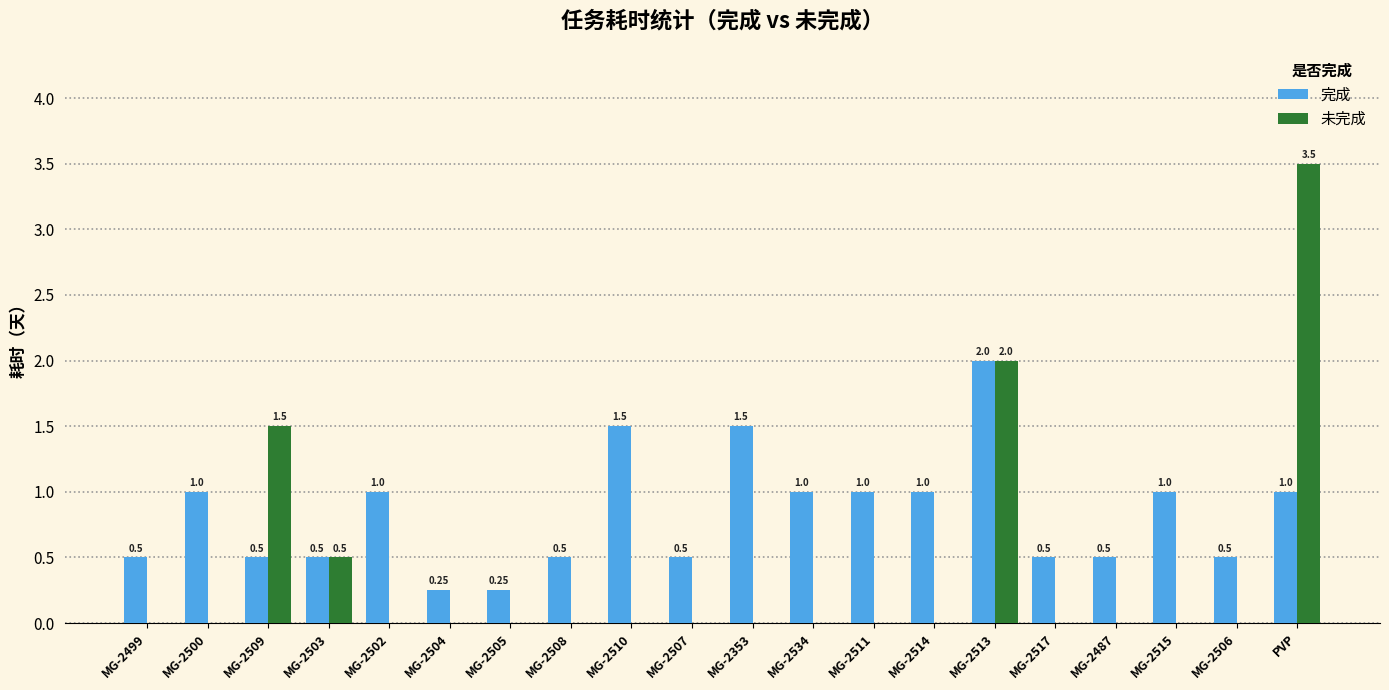

What is the sum of the 完成 values at MG-2502 and MG-2514?

2.0